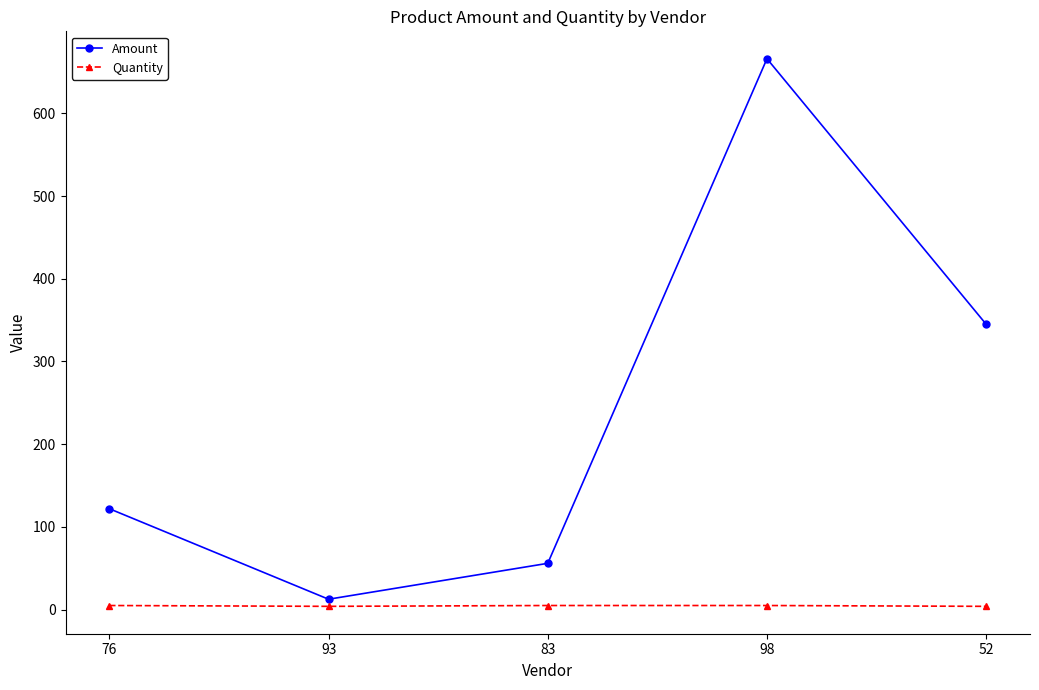

Read the Amount value at 76.

122.0